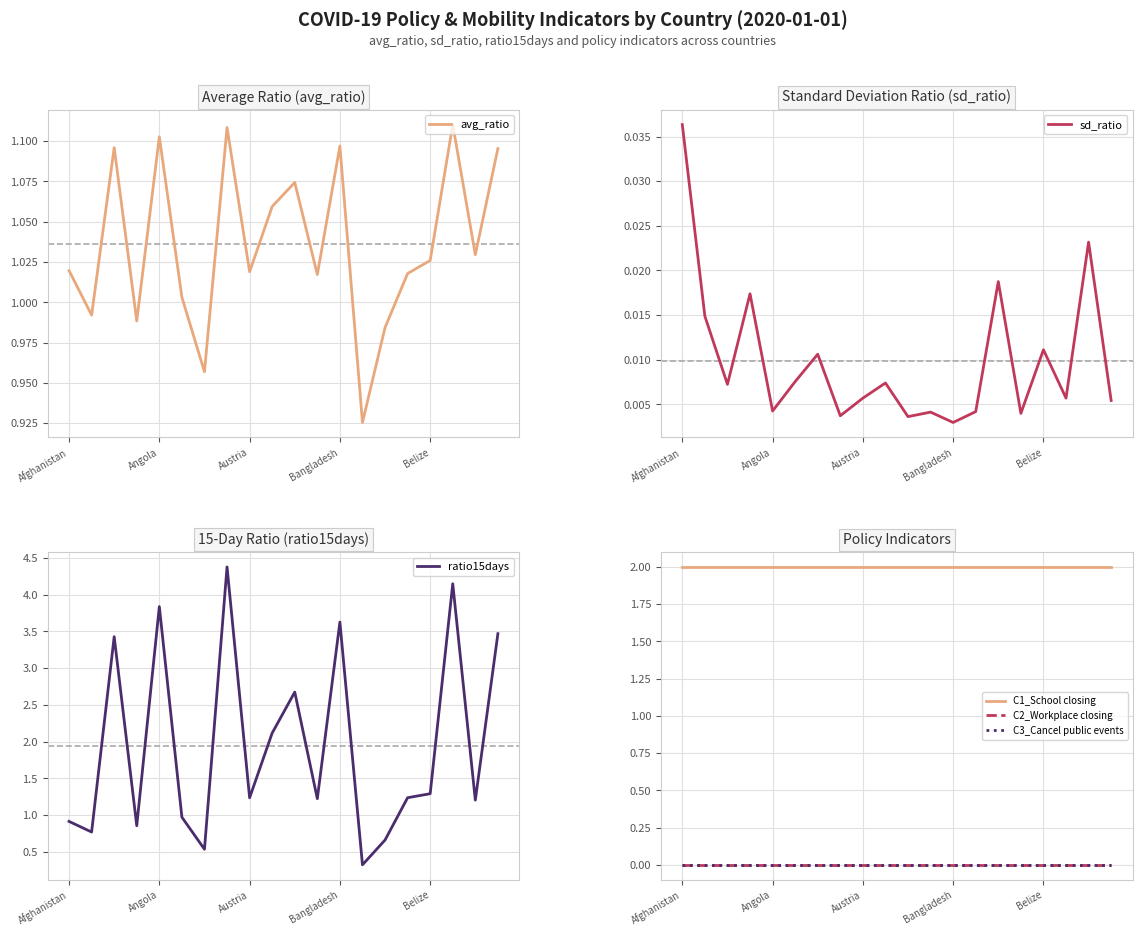

What is the highest value of the ratio15days series?

4.4